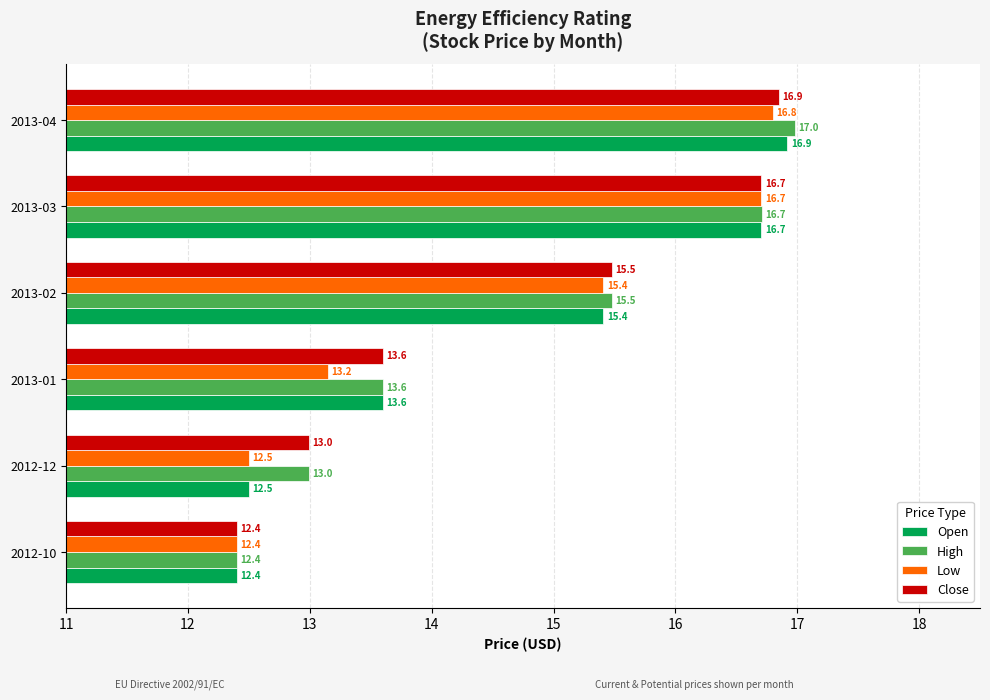

At which category is the sum across all series the highest?

2013-04